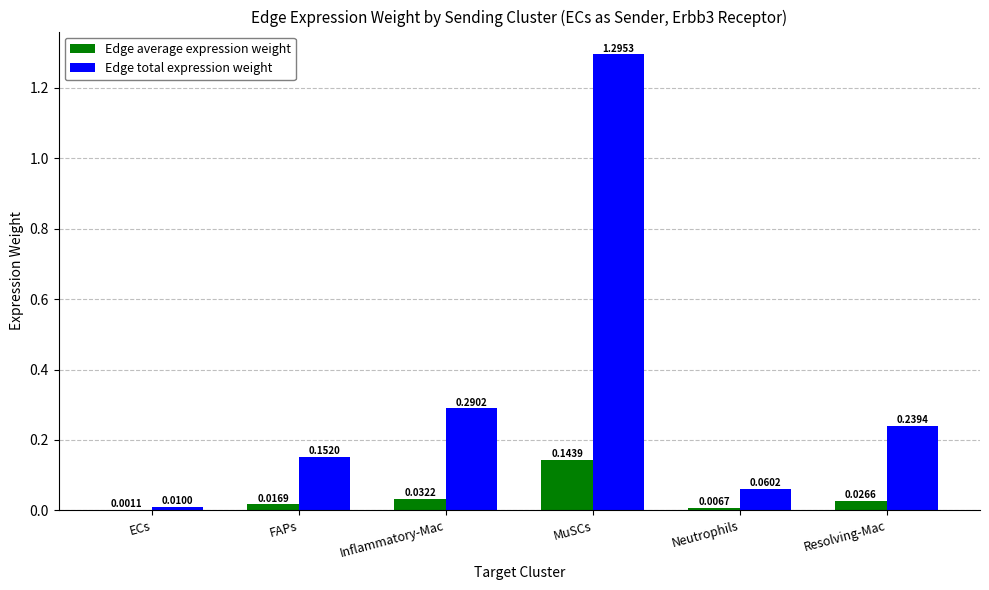

Which category has the highest value across all series?

MuSCs